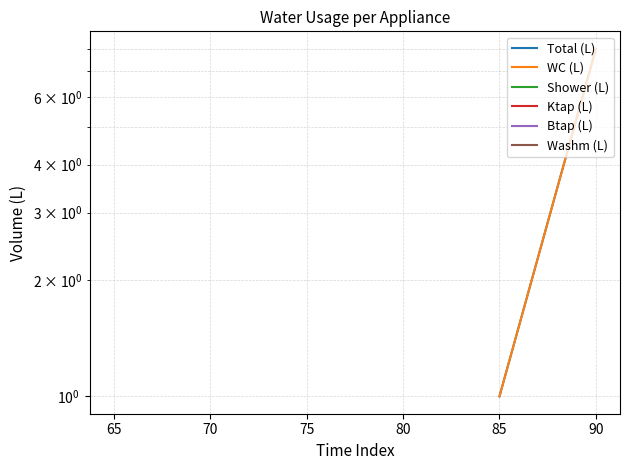

What are all the series names shown in the legend?

Total (L), WC (L), Shower (L), Ktap (L), Btap (L), Washm (L)